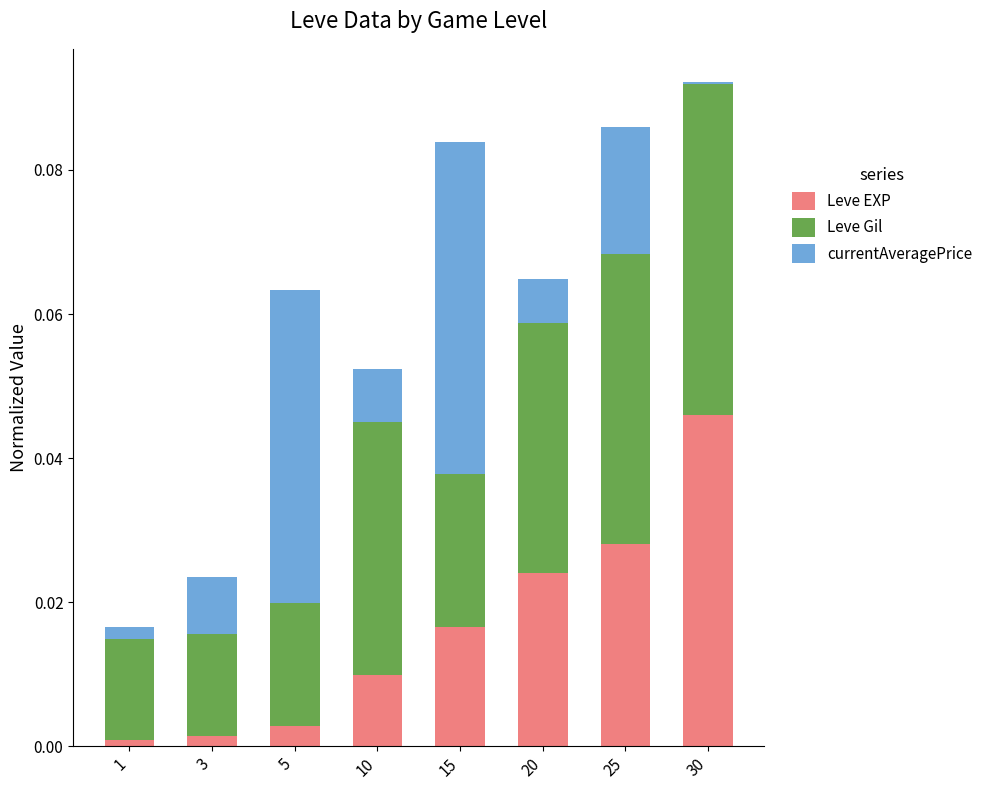

At which category is the sum across all series the highest?

30